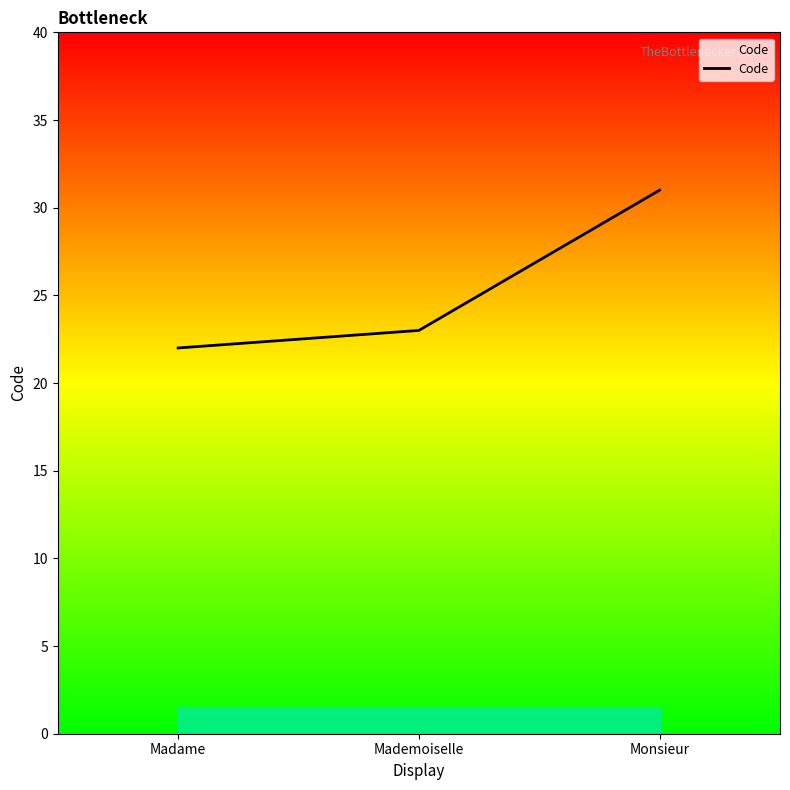

At which category does the chart reach its minimum across all series?

Madame